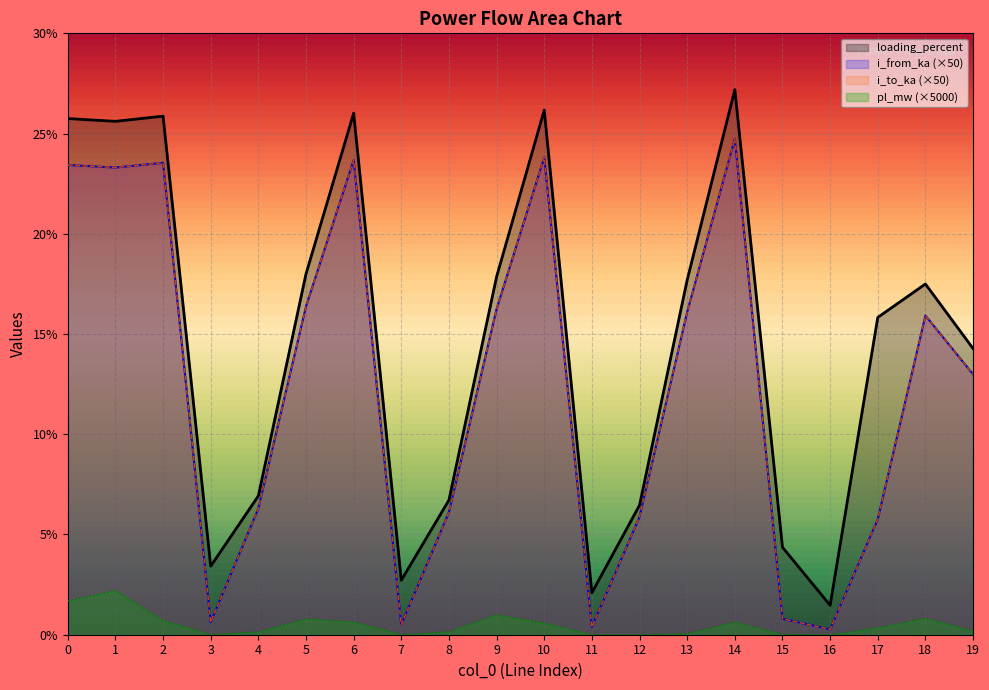

What is the highest value of the i_from_ka series?

24.7